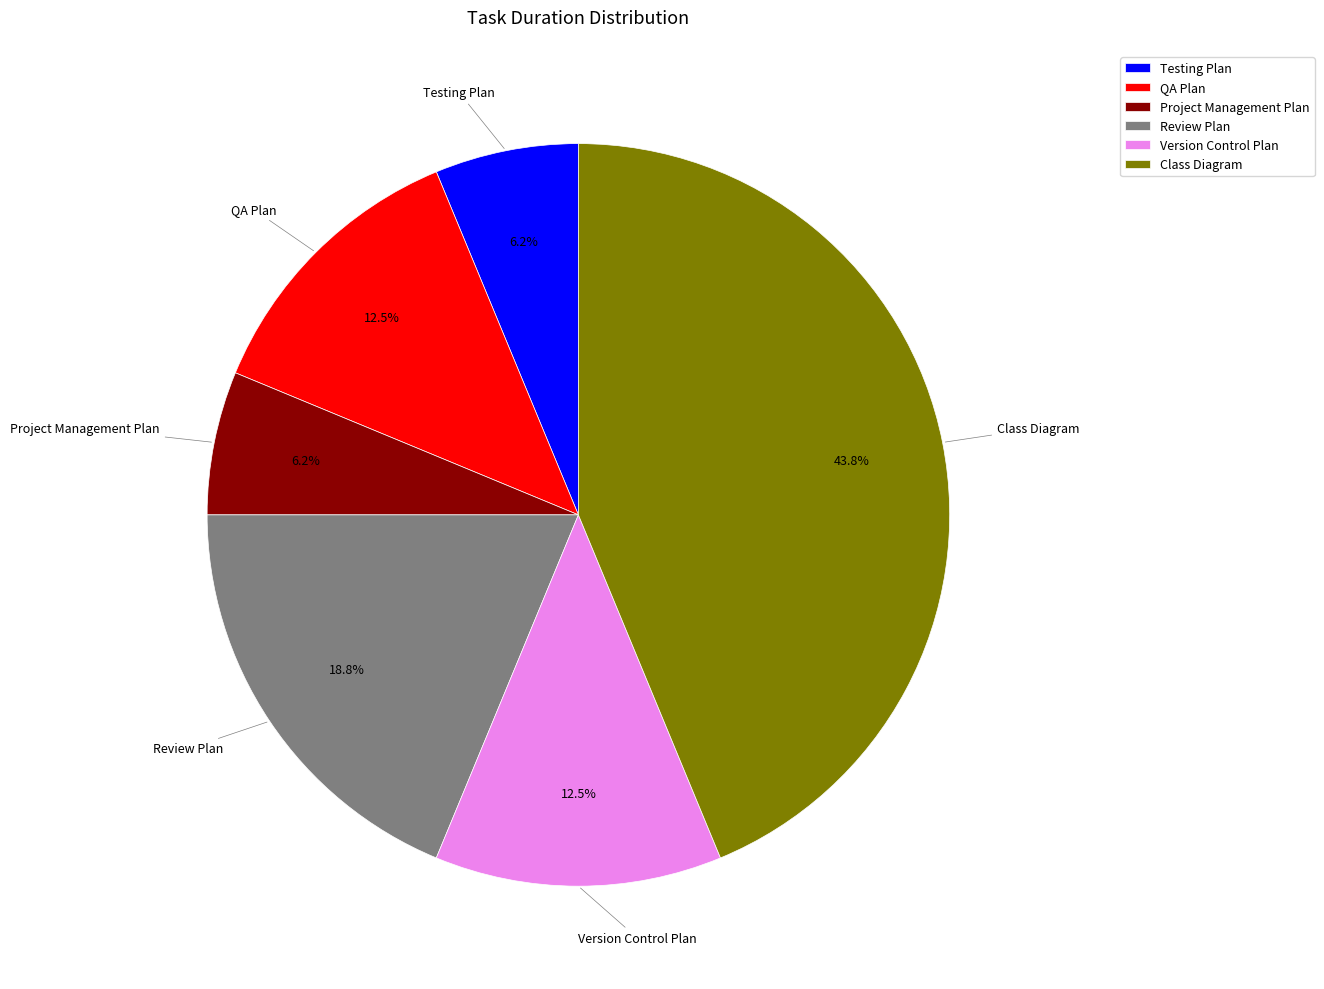

Is Review Plan the majority of the pie?

No